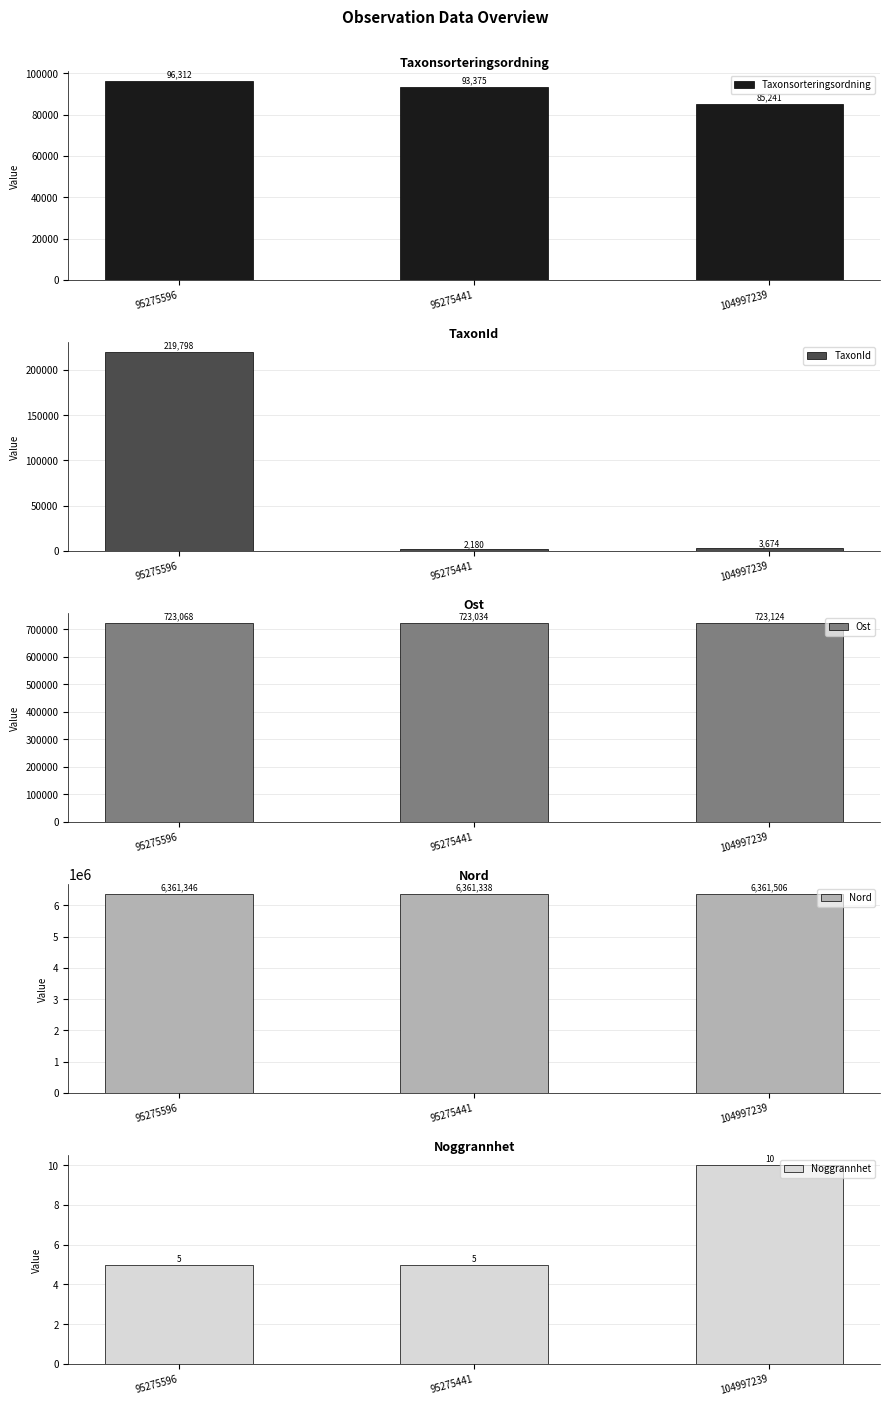

What is the label of the 2nd bar from the right?

95275441